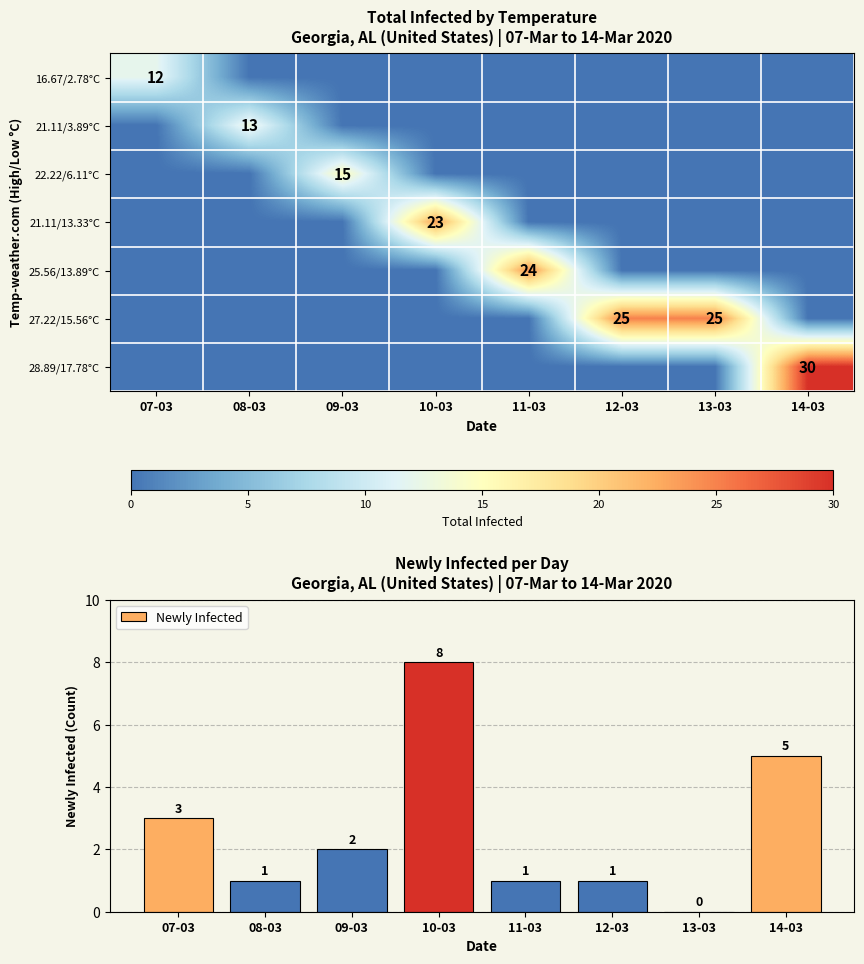

Count the number of data series in this chart.

8